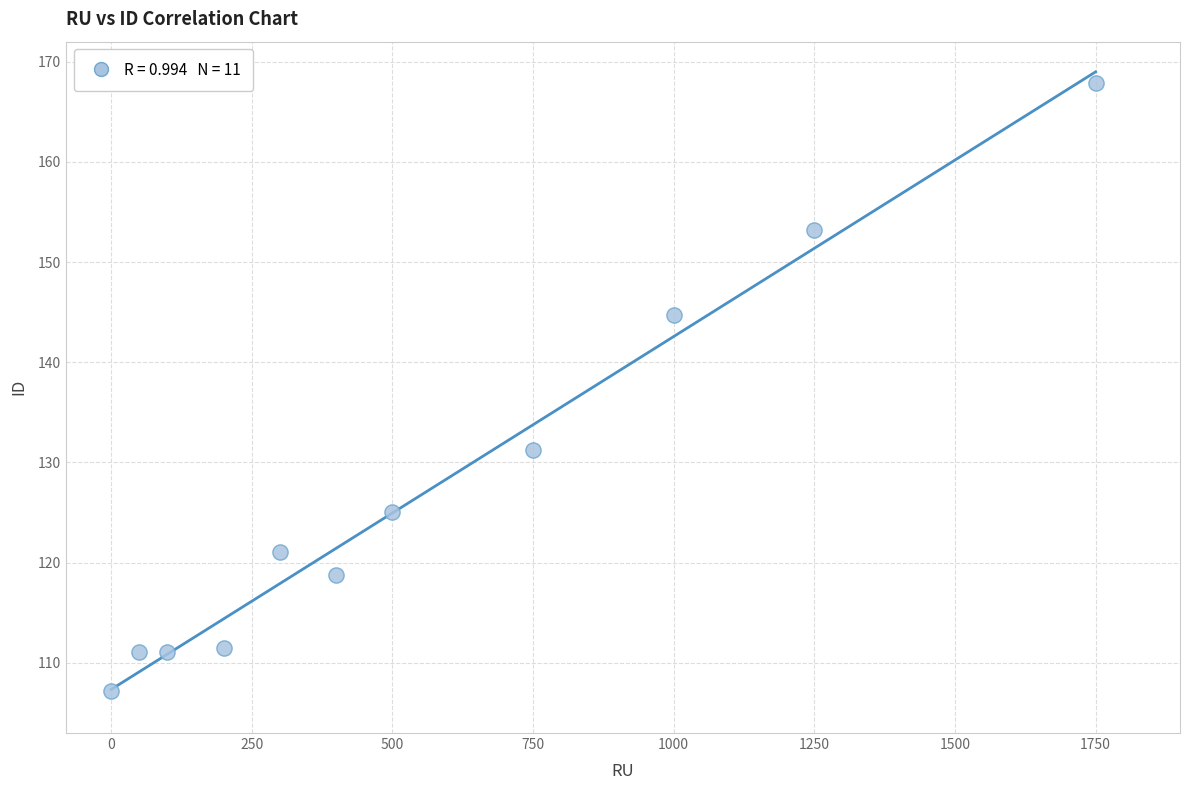

What Y value in the scatter plot is closest to 137?

131.2